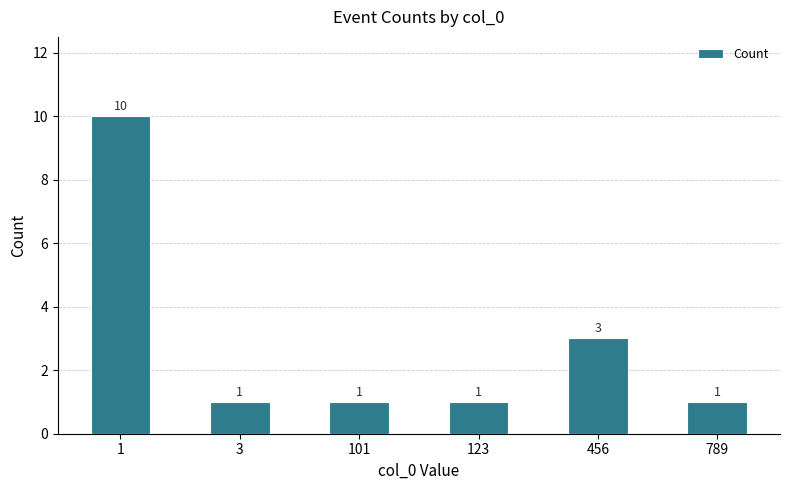

What is the maximum value shown in the chart?

10